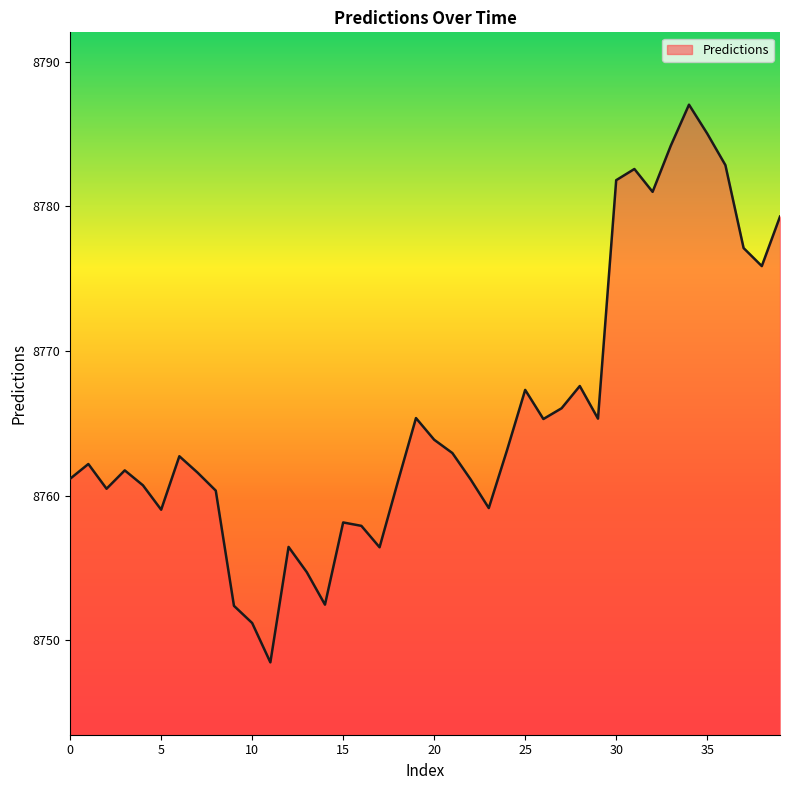

How many categories are shown in the chart?

40